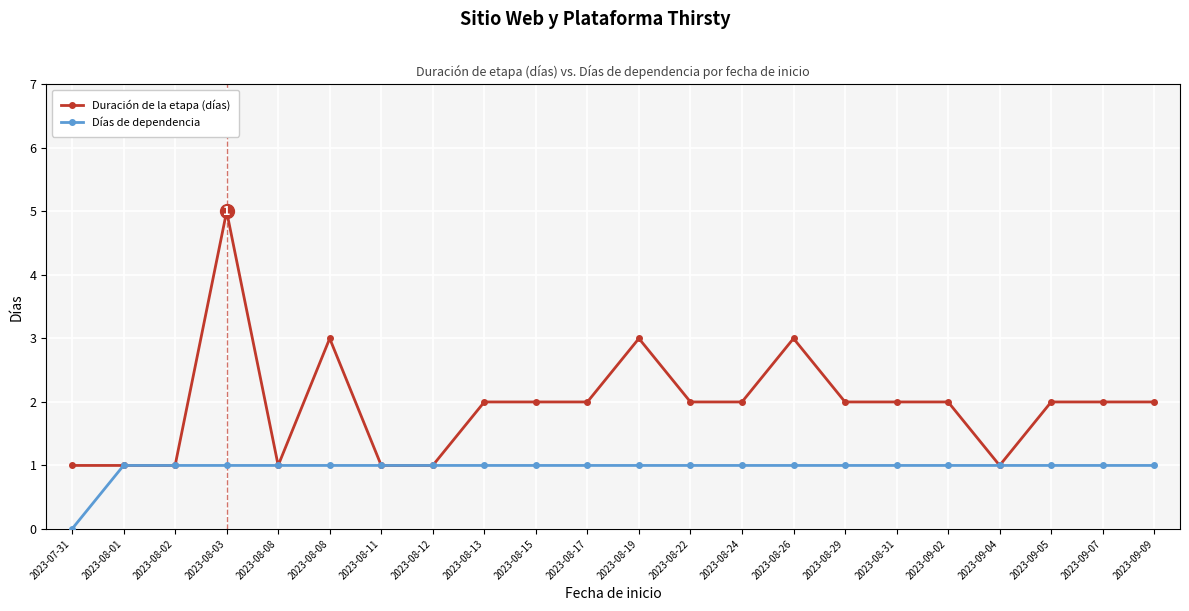

Is it true that Días de dependencia equals 1 at 2023-09-04?

True